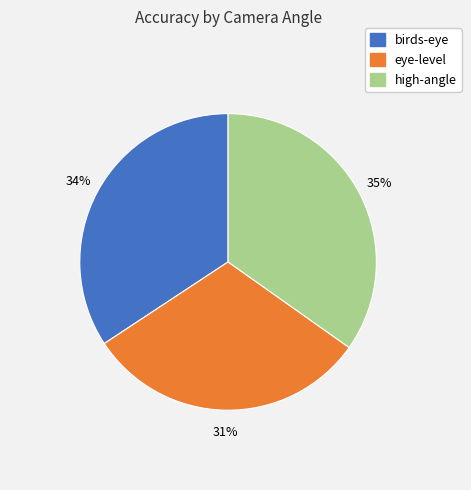

The high-angle slice represents 35% of the pie. True or false?

True